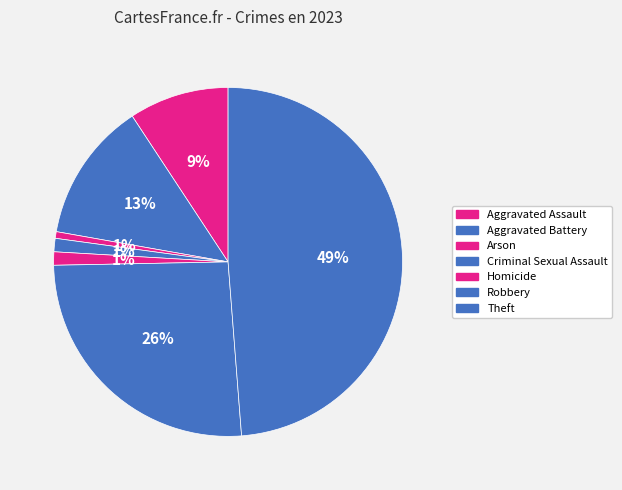

How many slices are in this pie chart?

7